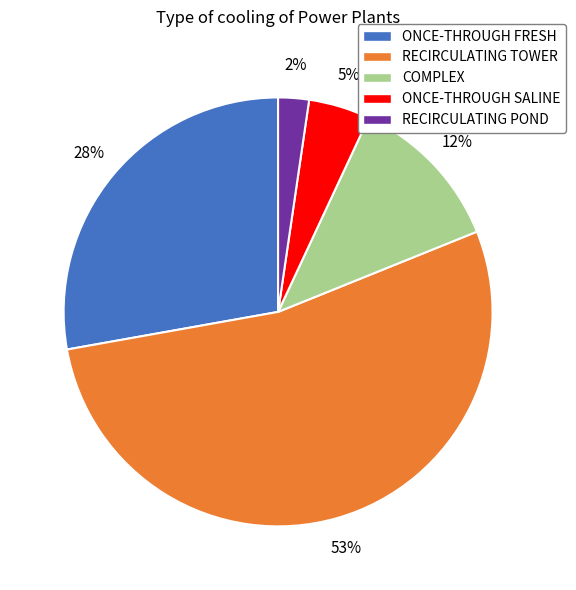

Which has a higher value, COMPLEX or RECIRCULATING POND?

COMPLEX